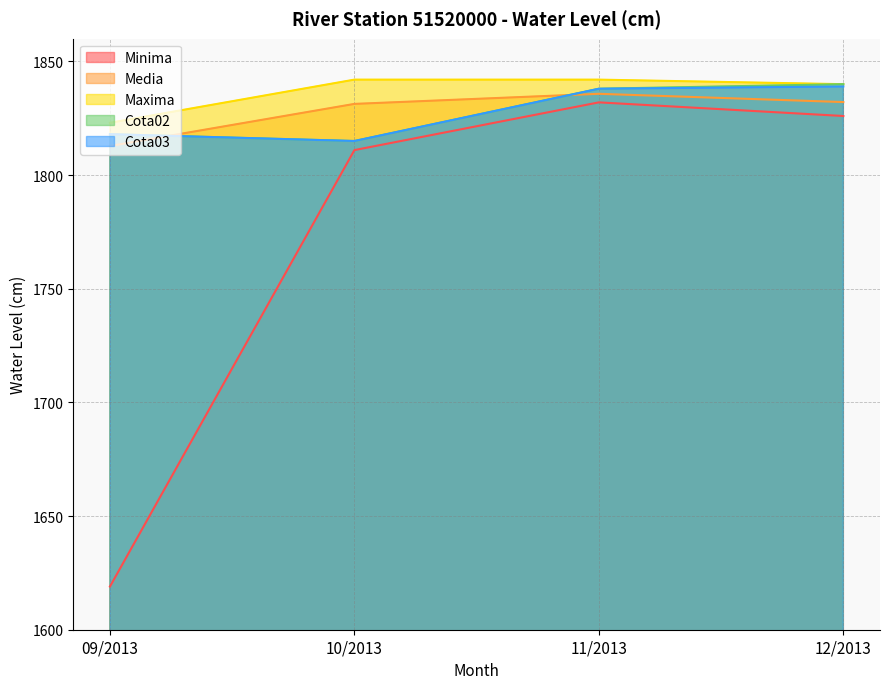

Which label corresponds to the largest value in the chart?

10/2013